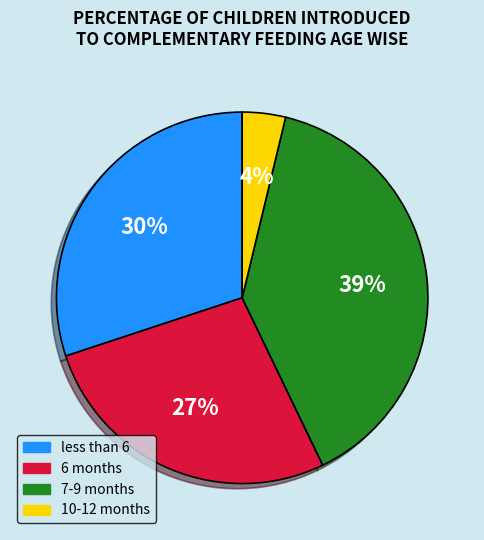

Do 10-12 months and less than 6 together represent more than half of the pie?

No